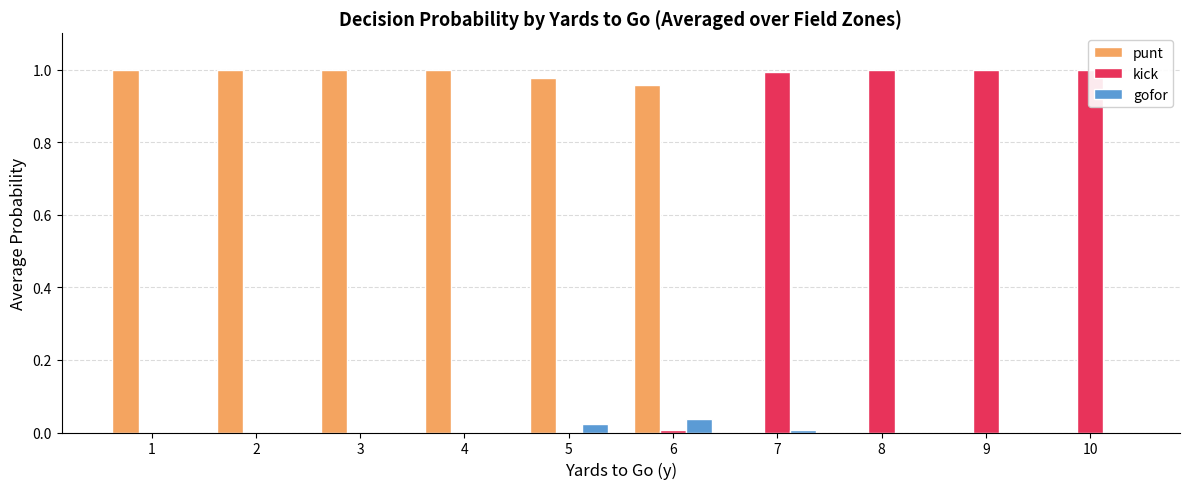

Does the chart contain stacked bars?

No